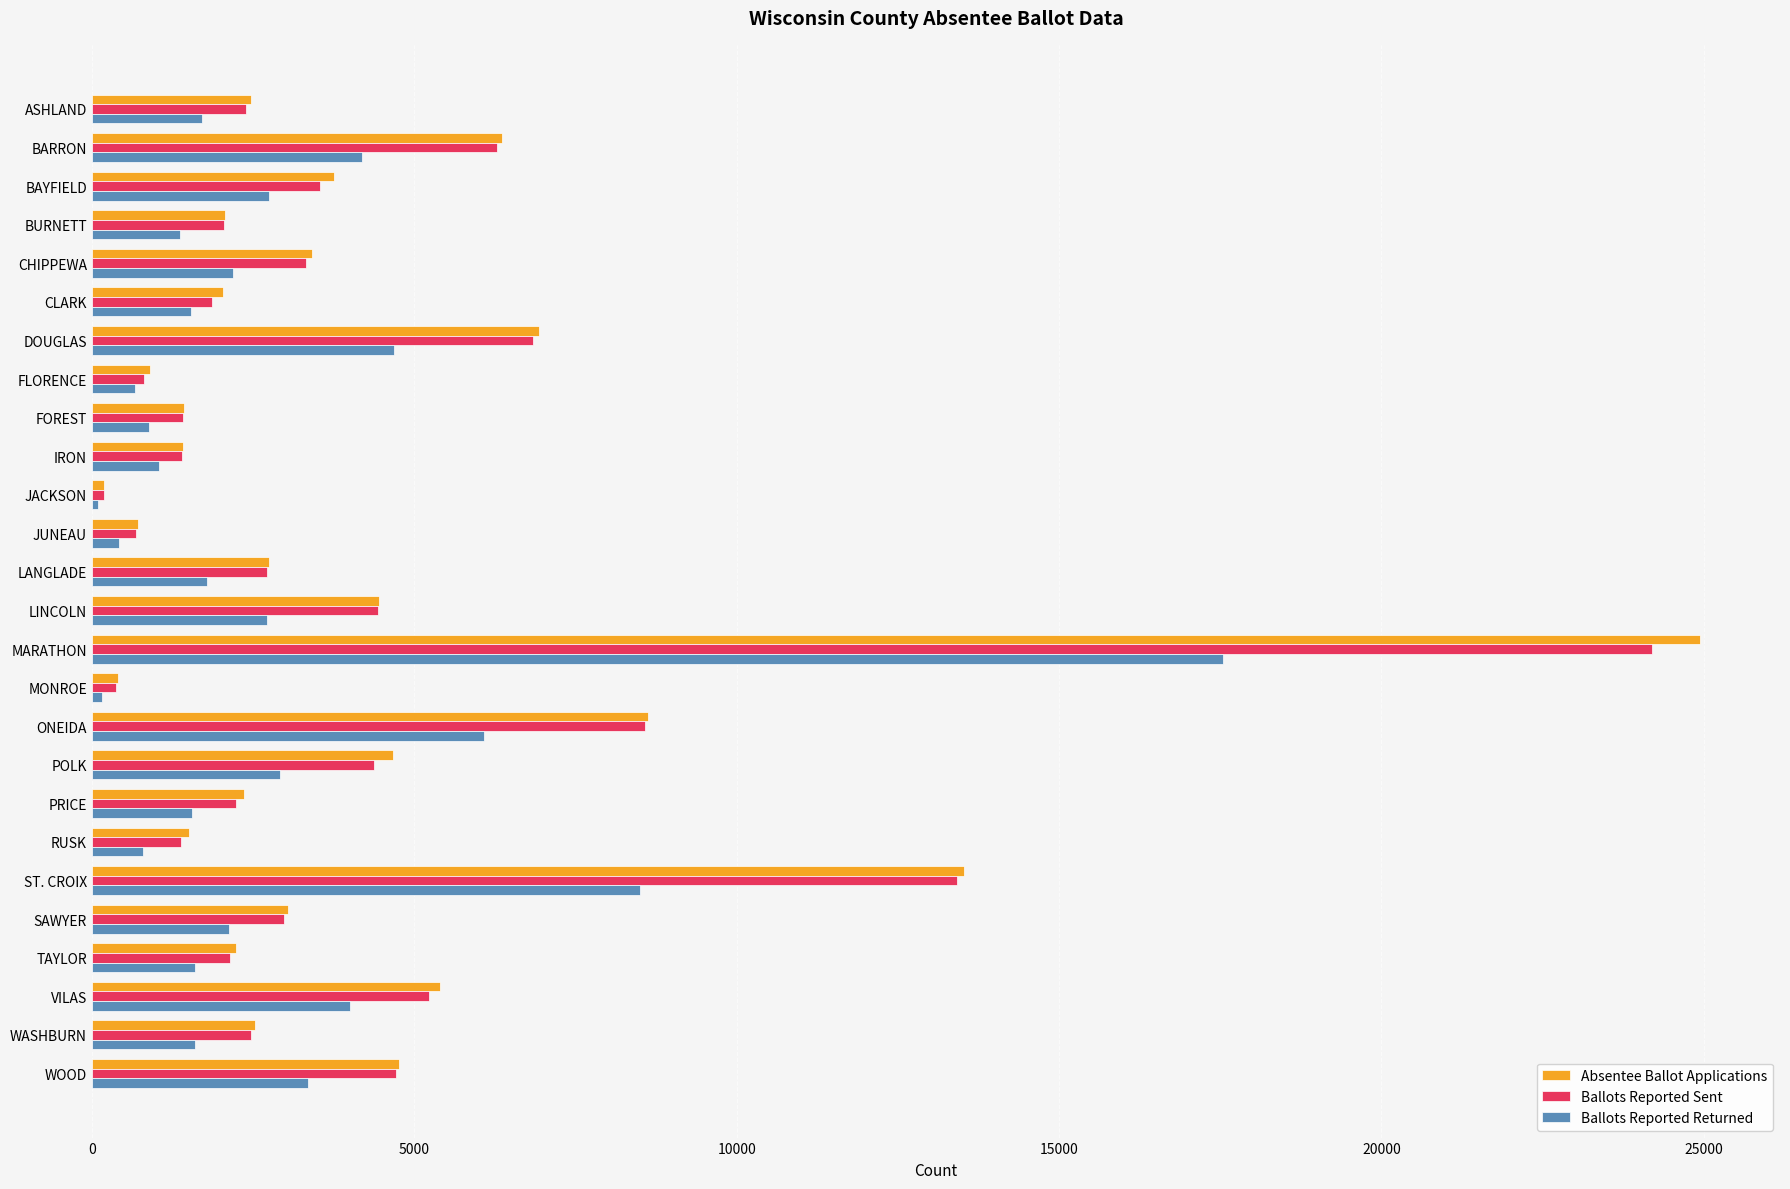

How many data points in Absentee Ballot Applications are less than 2741?

13